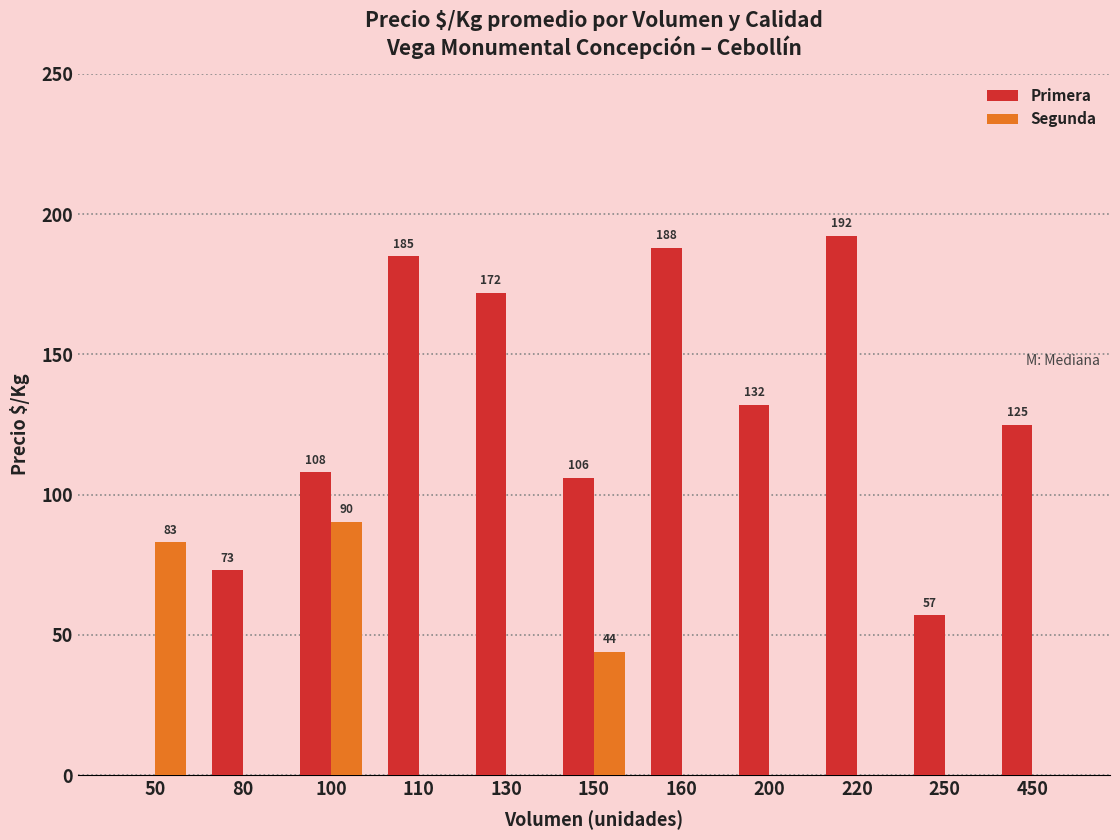

Count the number of categories in the chart.

11